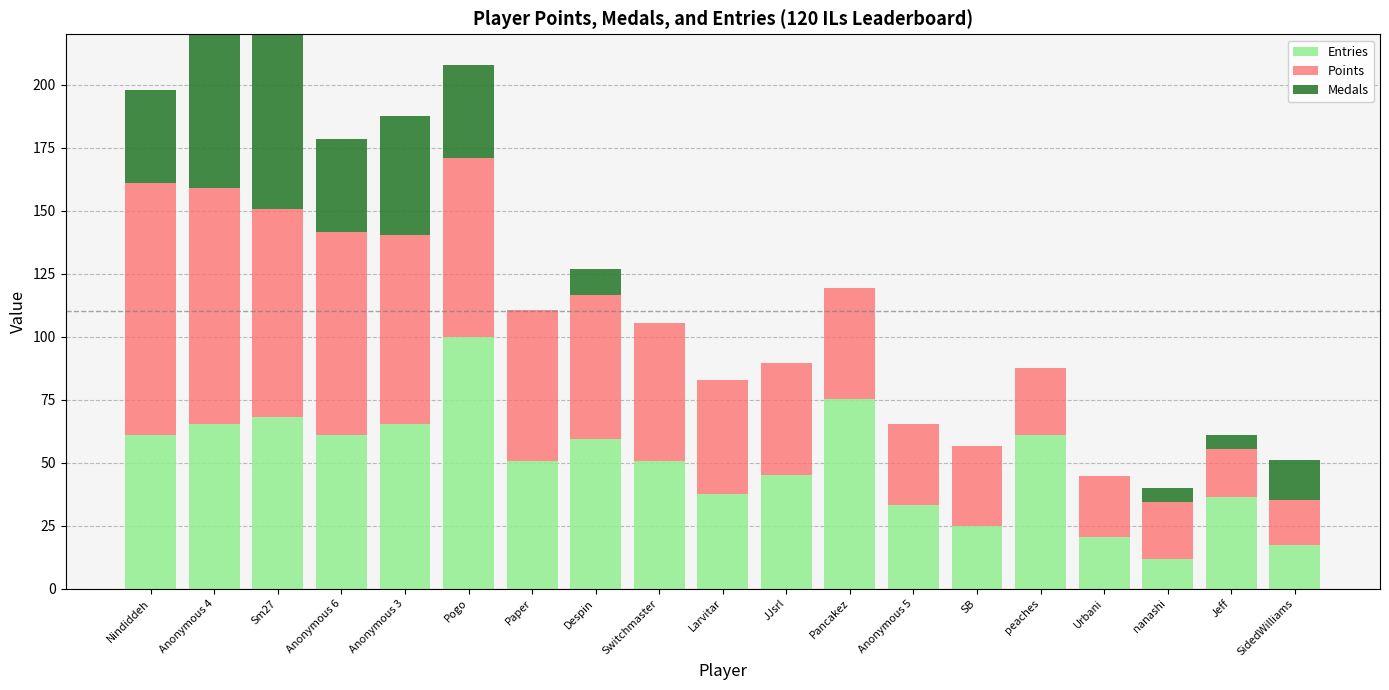

At which category is the sum across all series the highest?

Sm27